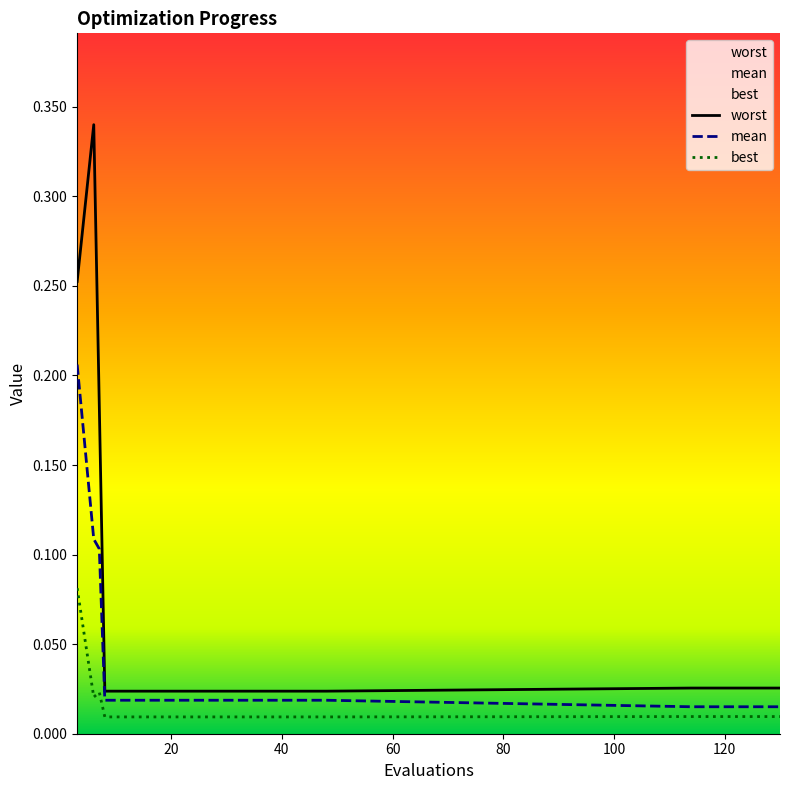

Is this an area chart (filled region under the line)?

No